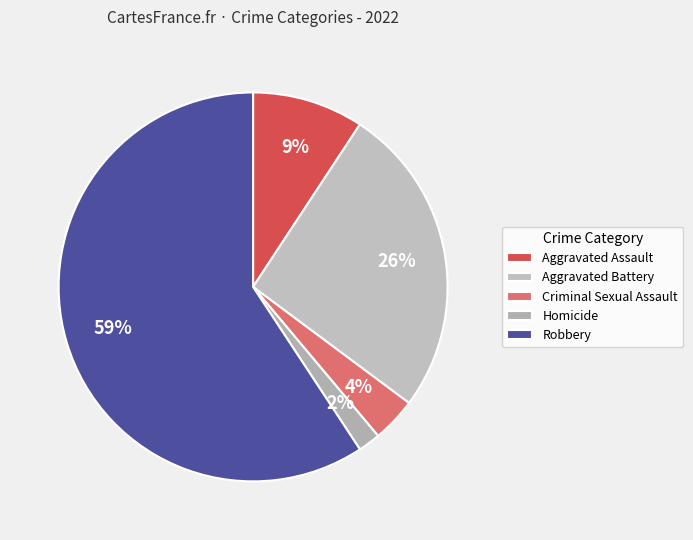

To the nearest percent, what percentage of the pie is Aggravated Battery?

26%